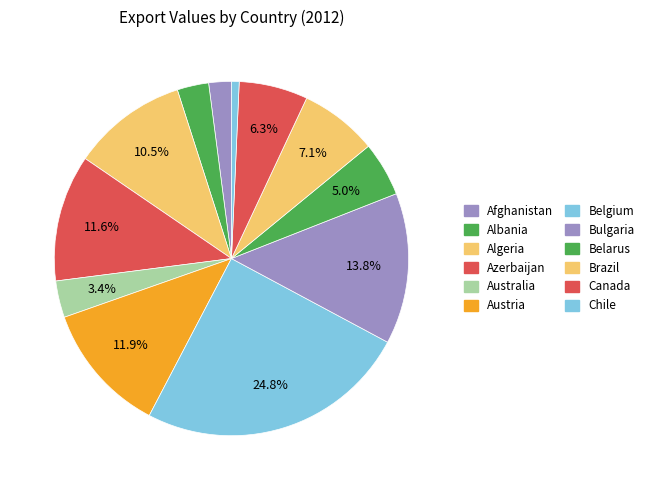

What portion of the pie excludes Azerbaijan?

88.4%